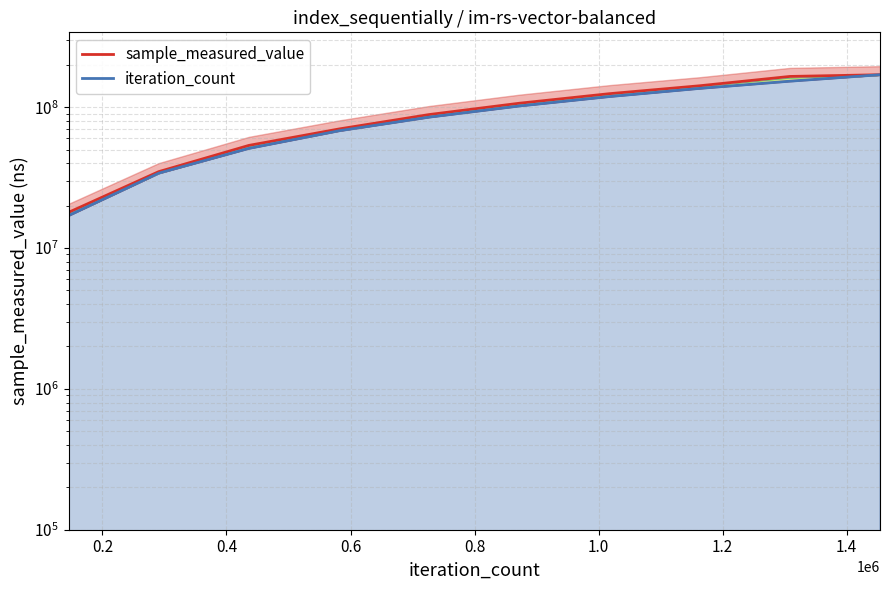

True or false: sample_measured_value and iteration_count cross at least once.

False